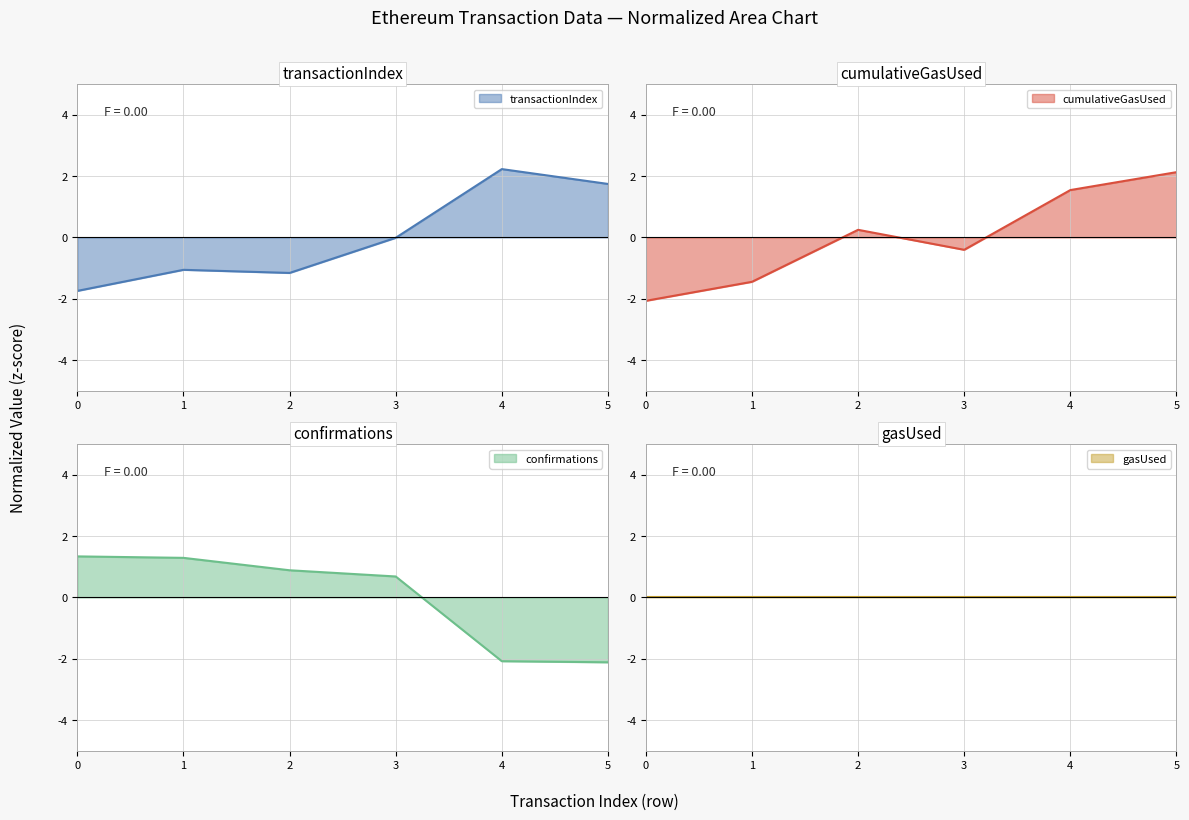

After their last crossing, which series has the higher values: transactionIndex or confirmations?

transactionIndex